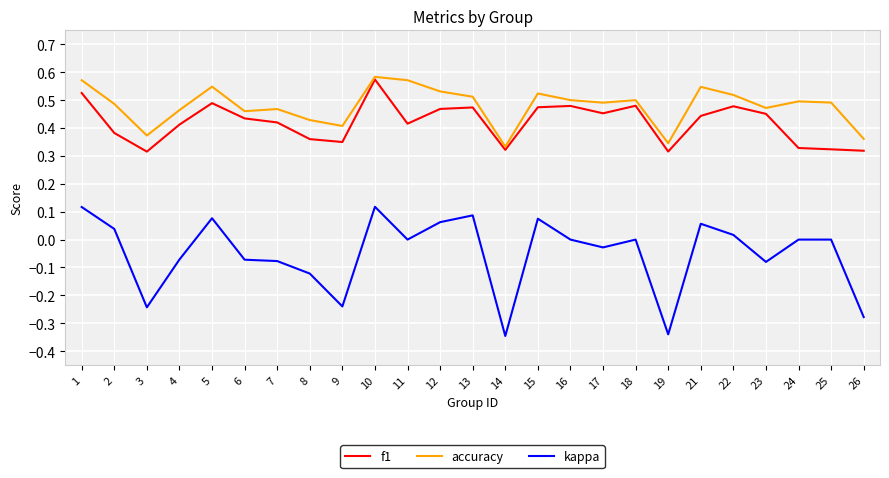

At which category is the sum across all series the highest?

10